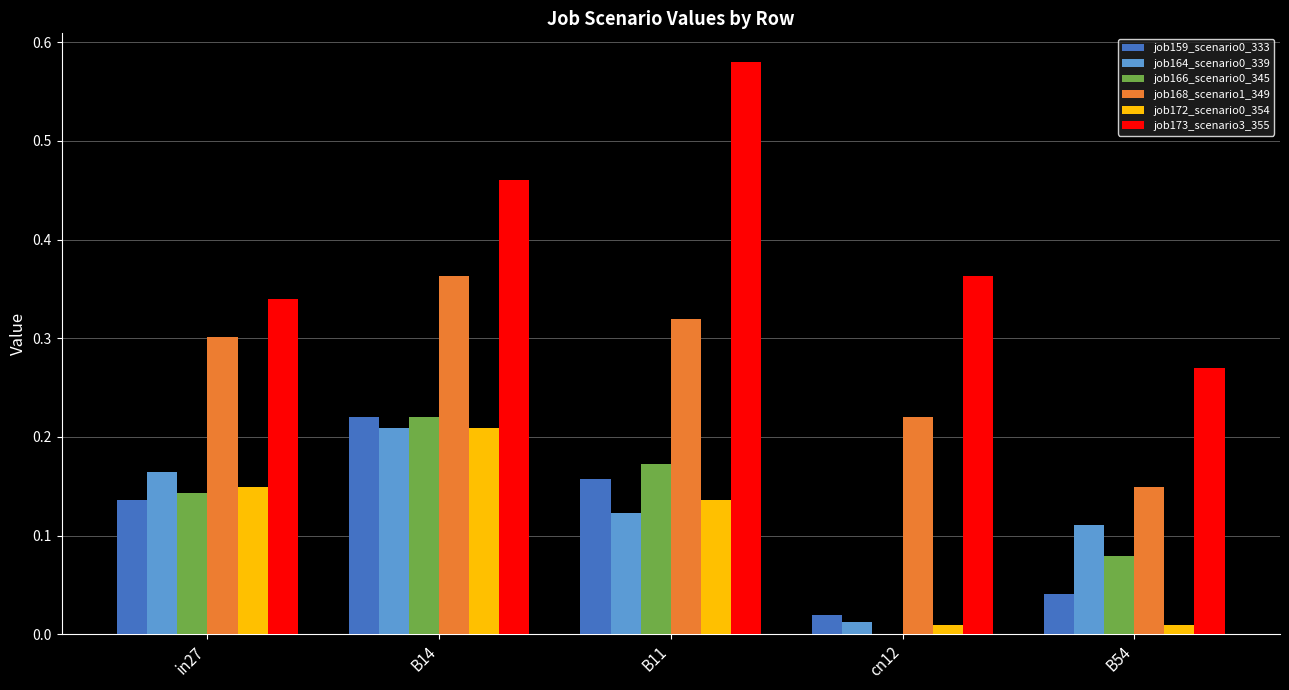

Is it true that job159_scenario0_333 equals 0.1 at B11?

False